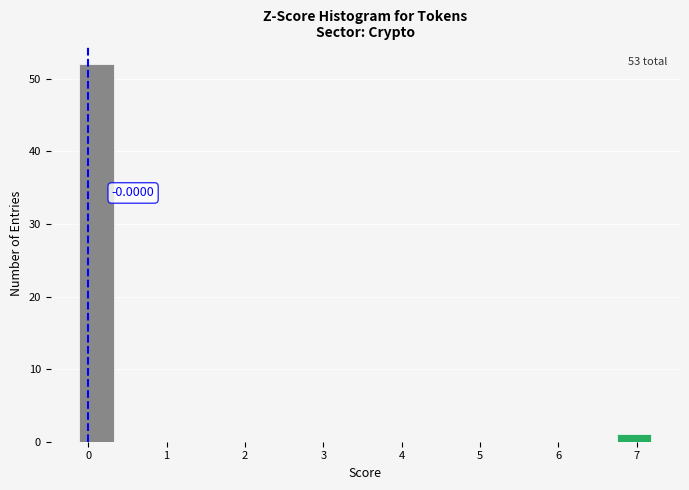

Over which range of the x-axis is the bar tallest?

-0.1 to 0.4